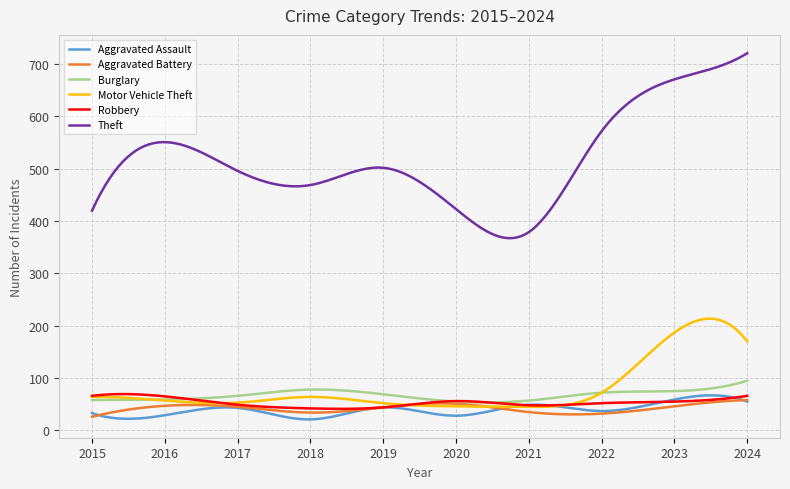

What is the maximum value for Theft?

721.0